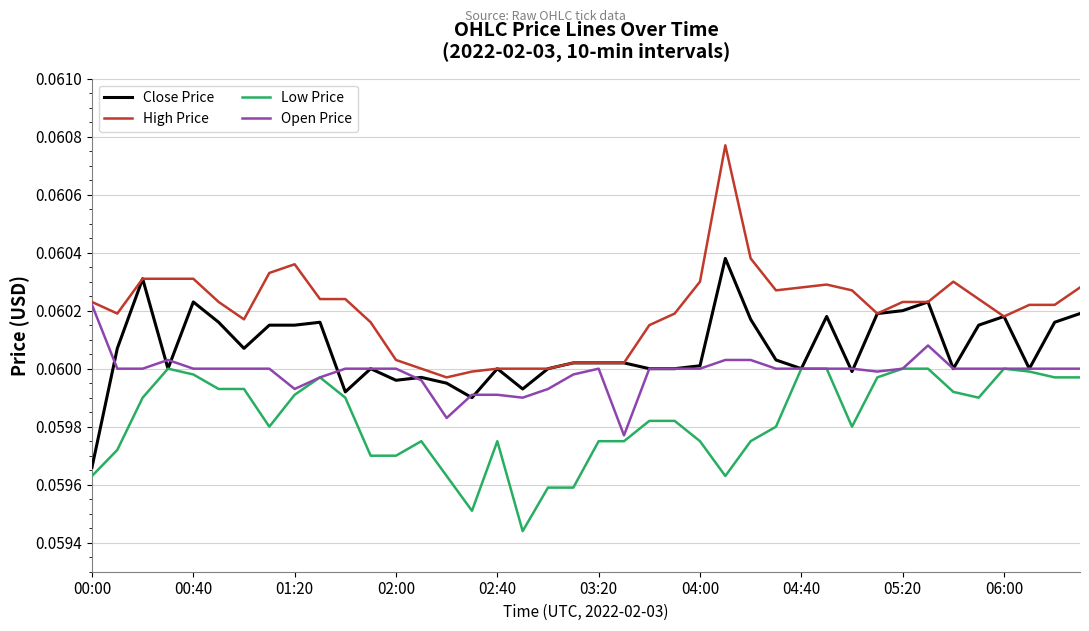

True or false: Low Price and High Price cross at least once.

False